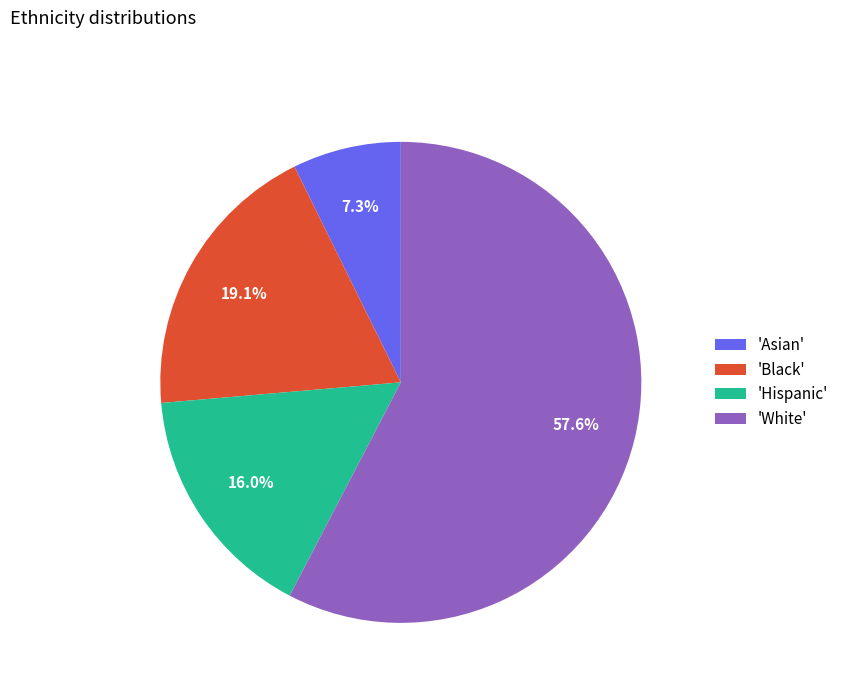

Approximately how many times larger is the value at 'Asian' compared to 'Hispanic'?

0.5